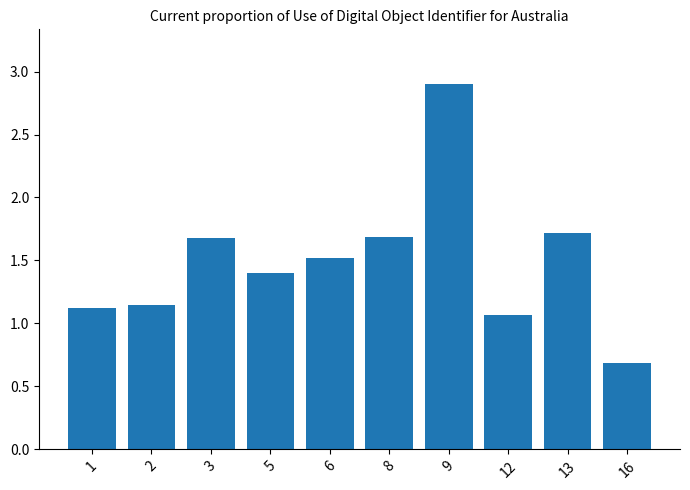

What value does the data have at 3?

1.7